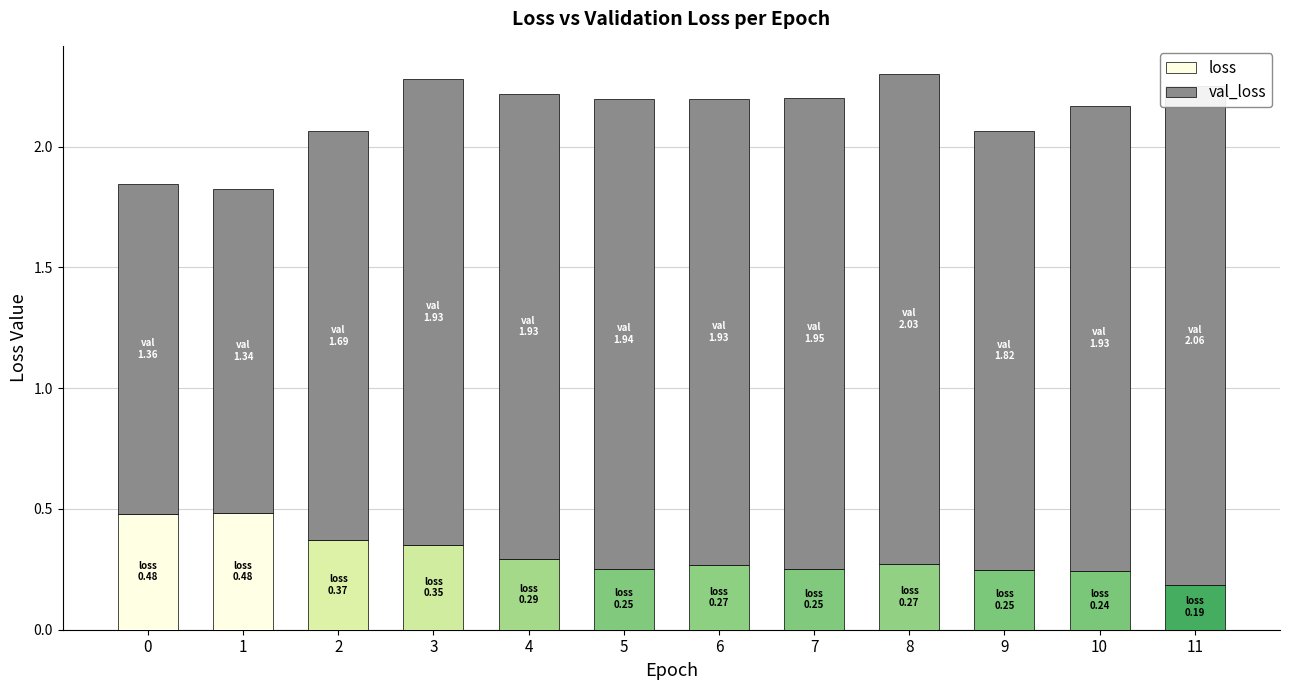

The value of loss at 11 is 0.2. True or false?

True